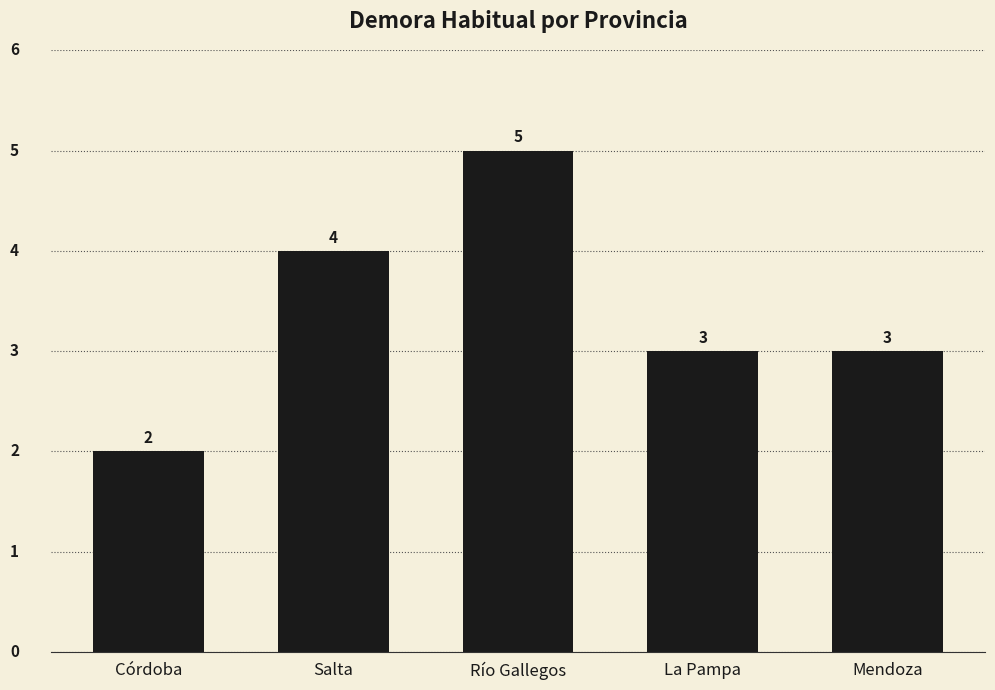

Reading left to right, transcribe all the data shown in this chart.

Córdoba=2	Salta=4	Río Gallegos=5	La Pampa=3	Mendoza=3